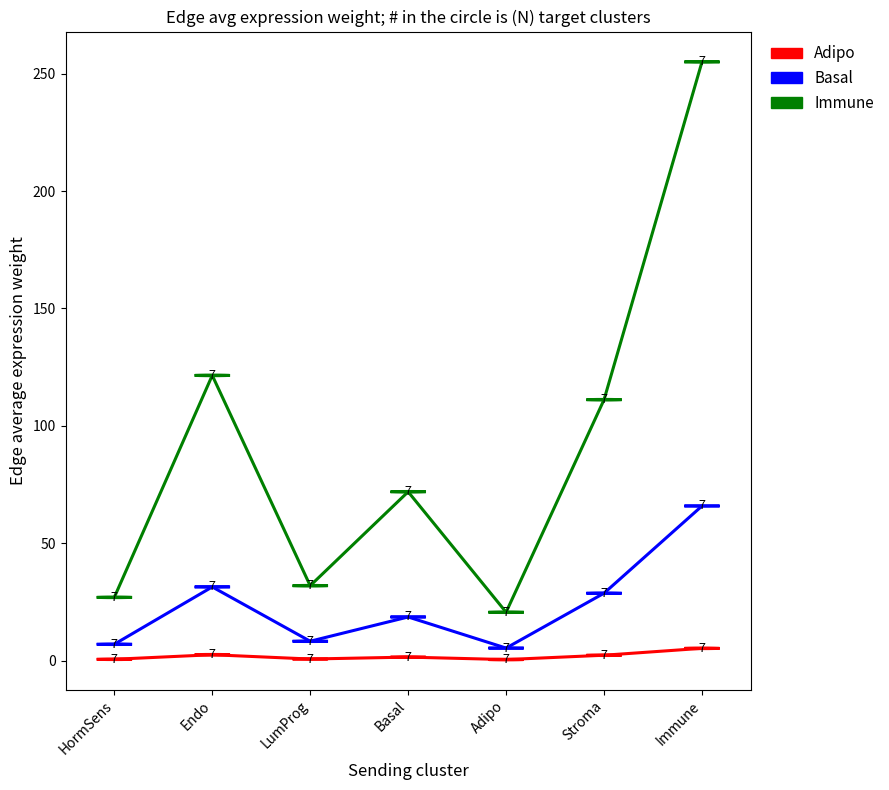

Rank the series by their average value, from highest to lowest.

Immune, Basal, Adipo